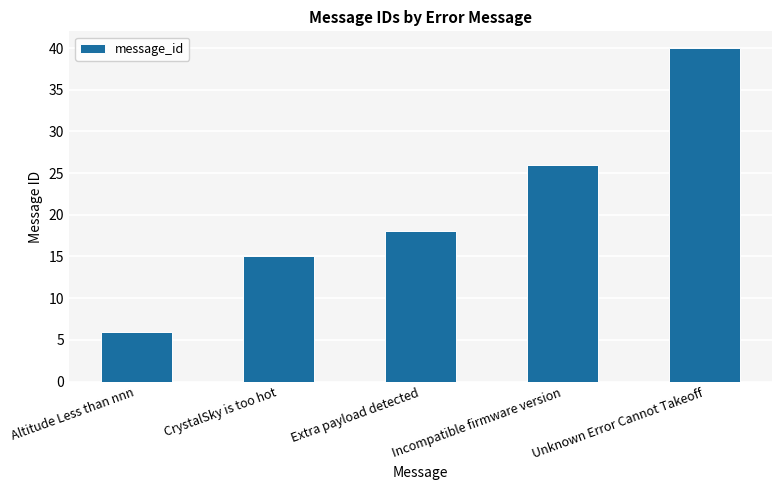

The value at Unknown Error Cannot Takeoff is 40. True or false?

True